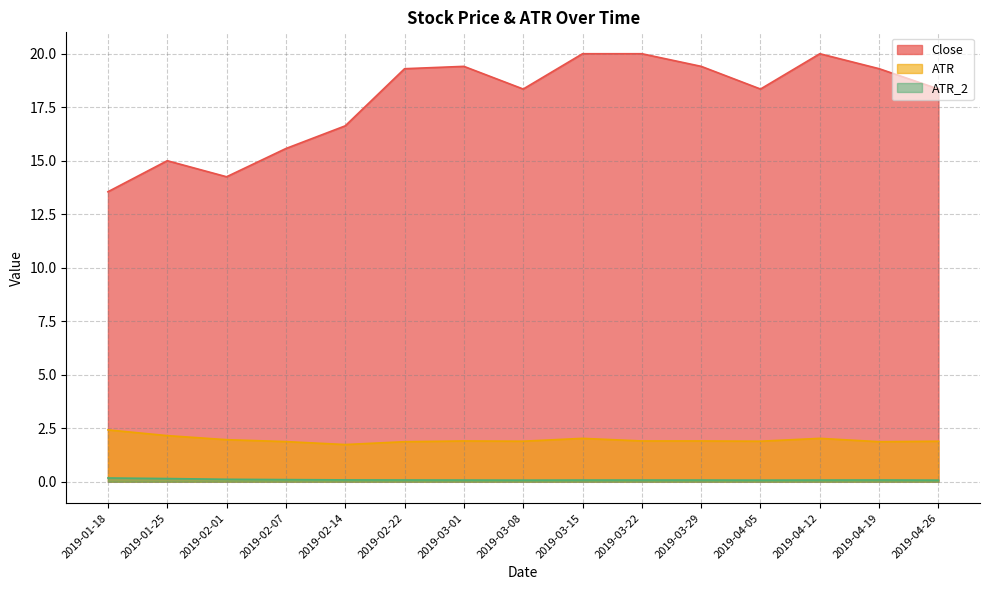

Rank the series by their maximum value, from highest to lowest.

Close, ATR, ATR_2